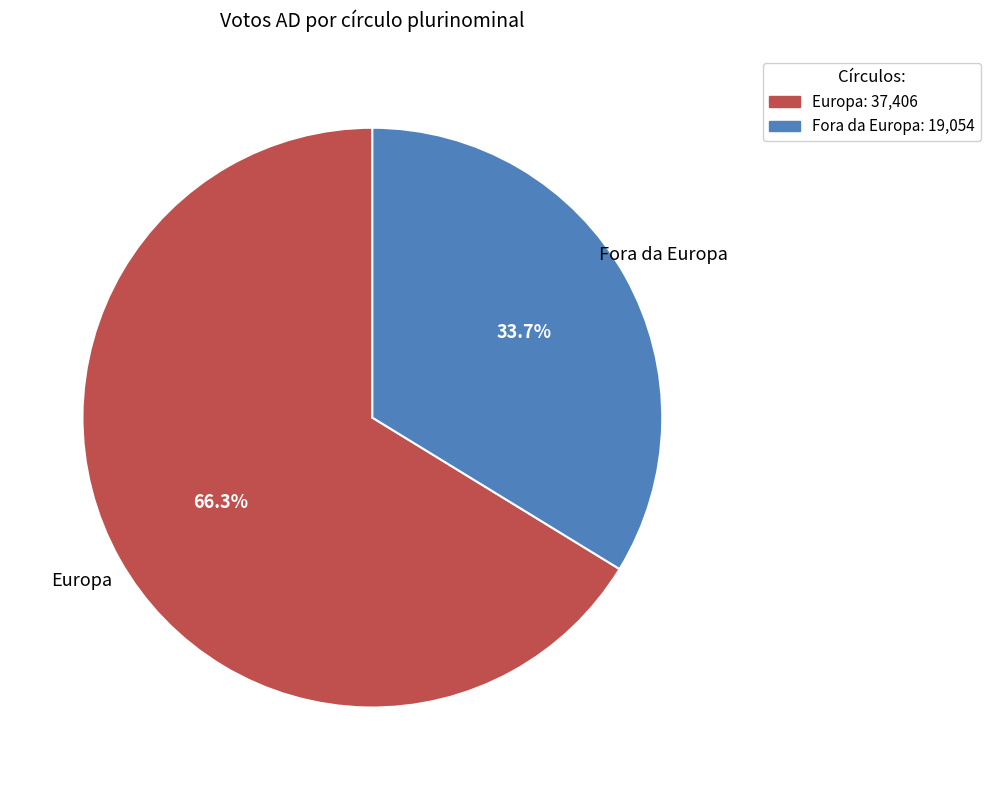

Combined, do Fora da Europa and Europa account for over 50%?

Yes